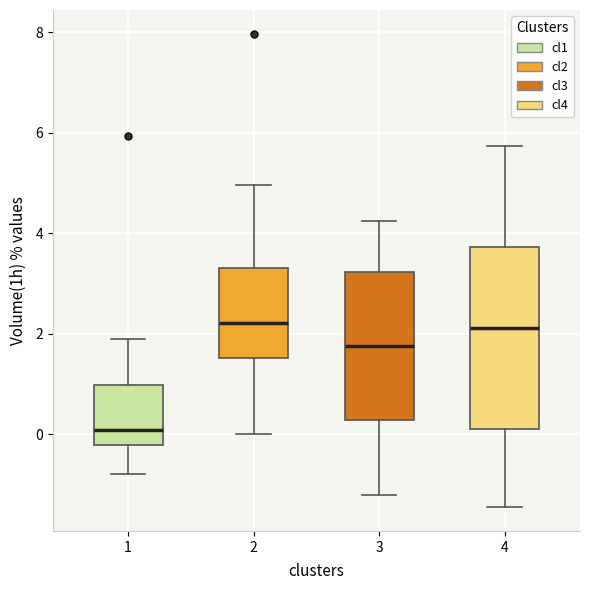

Comparing the boxes themselves (not the whiskers), which one is the tallest?

4